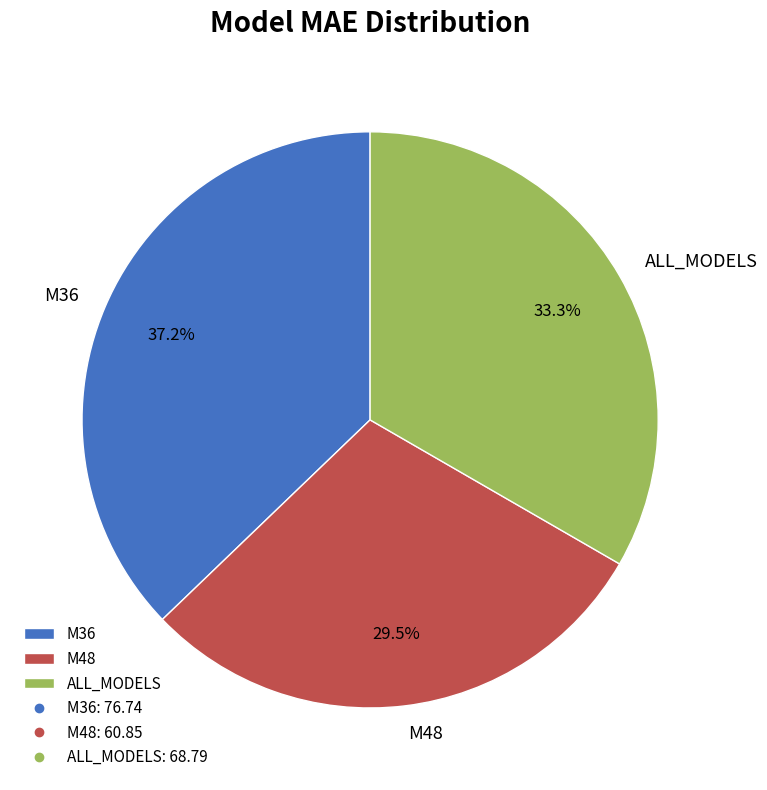

What is the total percentage of M48 and M36?

66.7%